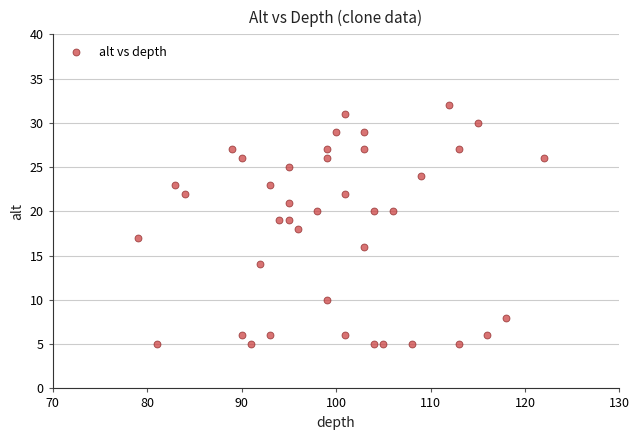

What is the range of Y values (max minus min)?

27